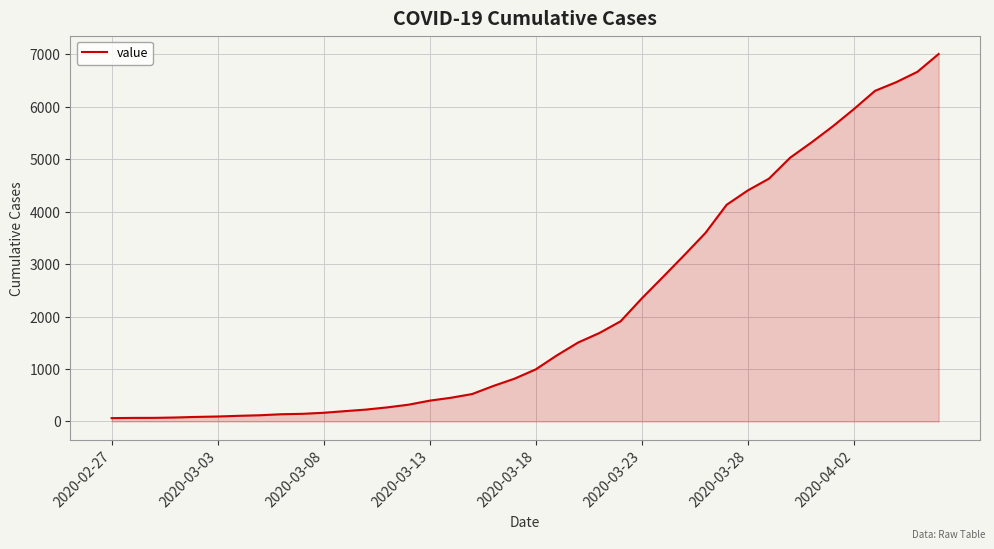

What is the difference between the maximum and minimum values?

6939